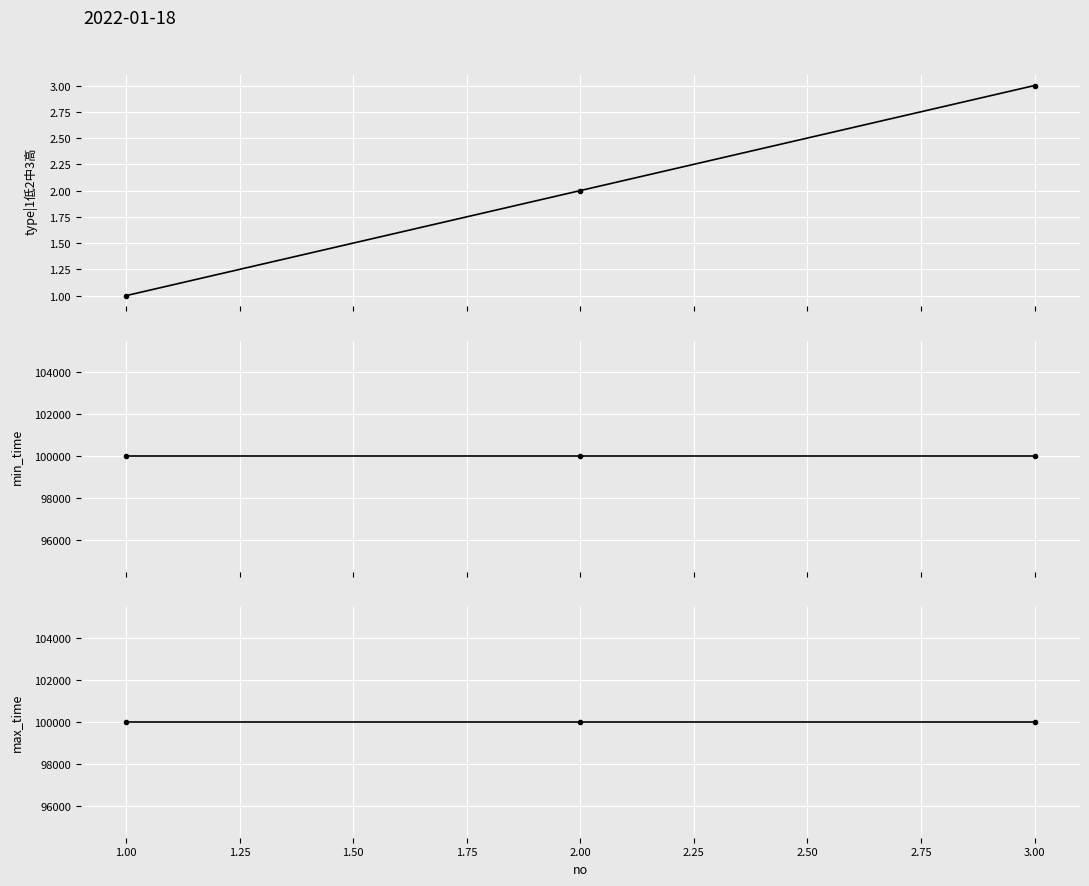

Reading left to right, list all the values displayed in this chart.

type|1低2中3高: 1	2	3
min_time: 99999	99999	99999
max_time: 99999	99999	99999